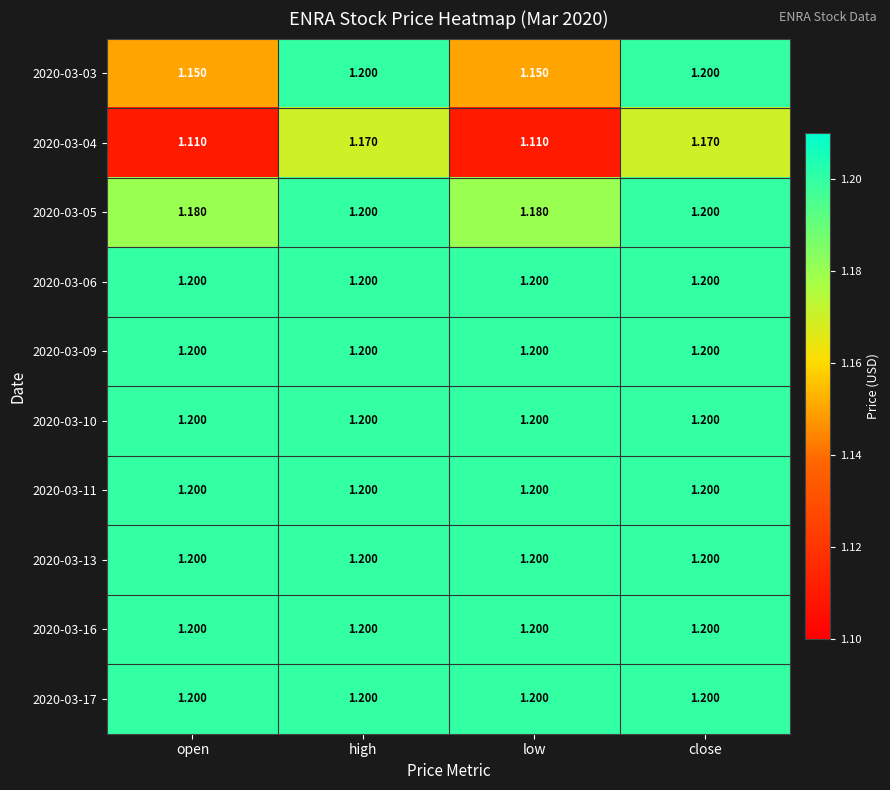

Rank the series by their maximum value, from highest to lowest.

2020-03-03, 2020-03-05, 2020-03-06, 2020-03-09, 2020-03-10, 2020-03-11, 2020-03-13, 2020-03-16, 2020-03-17, 2020-03-04